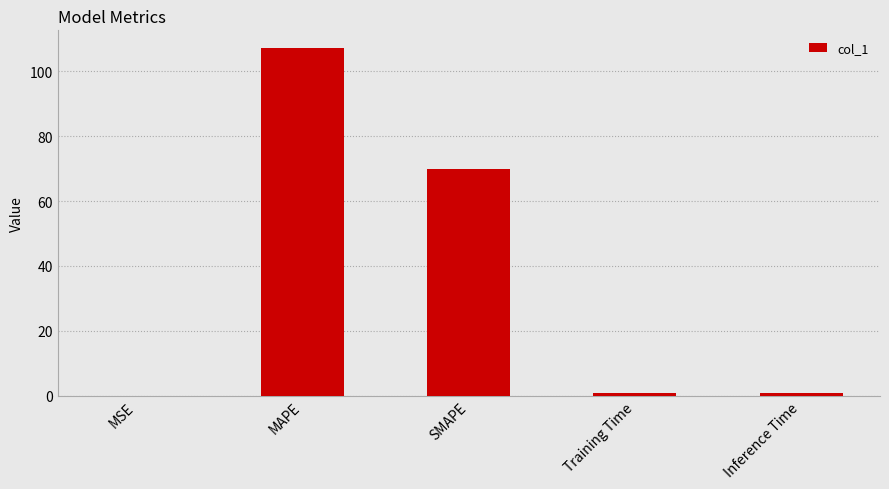

What is the sum of all values?

178.7